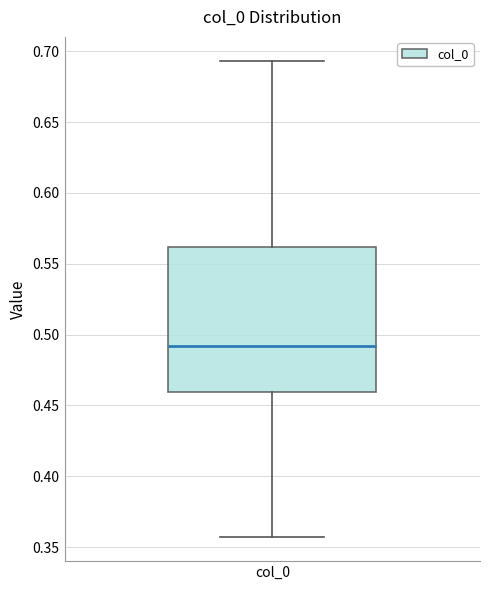

Where does the median line of the box for col_0 sit on the y-axis? The values are not printed on the chart, so give them approximately, as read against the axis.

0.490